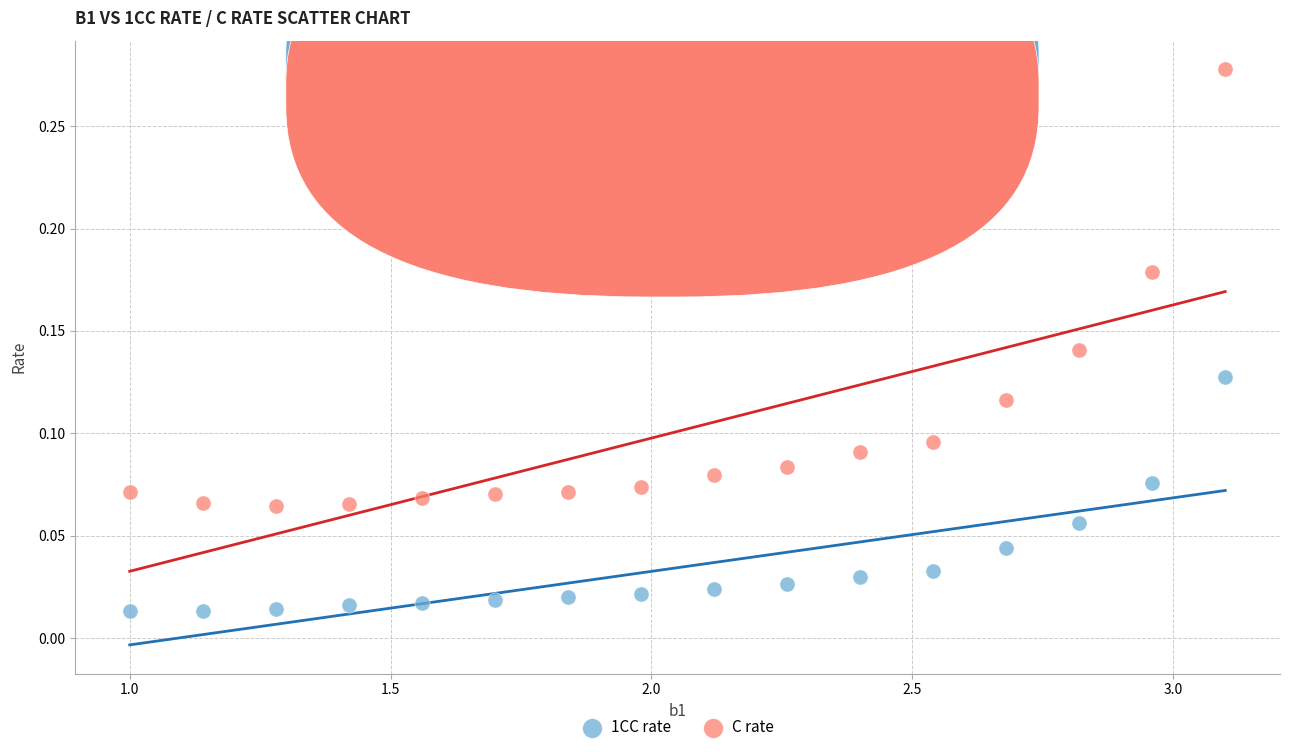

What are all the series names shown in the legend?

1CC rate, C rate